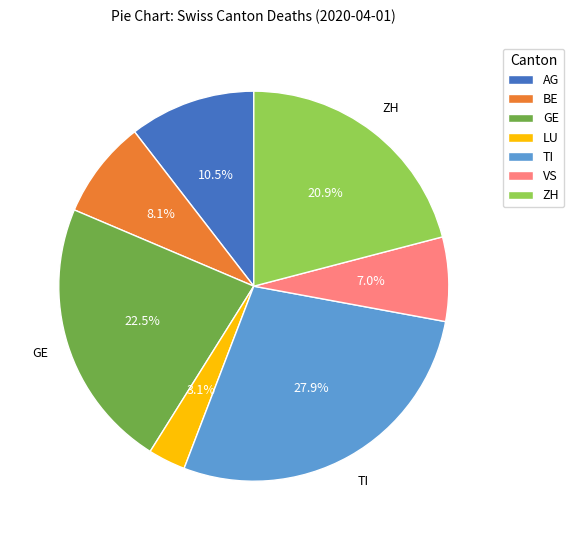

Is there any slice that represents more than half of the pie?

No